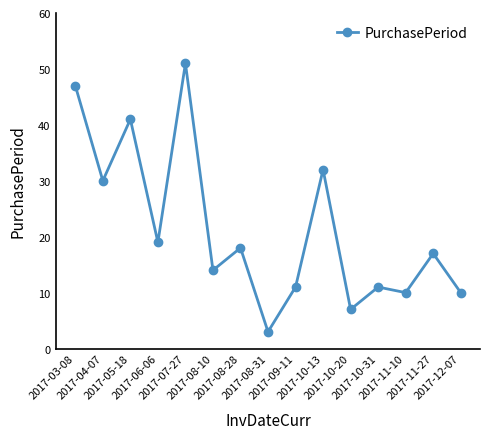

Is this an area chart (filled region under the line)?

No